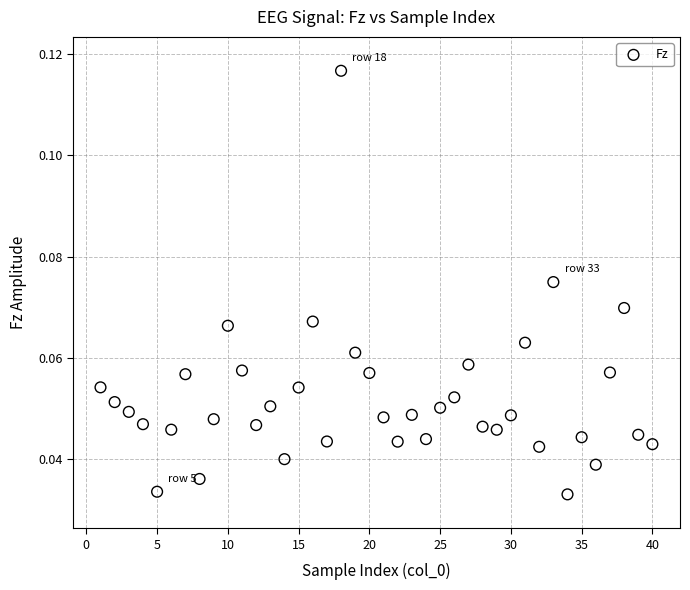

What is the range of X values (max minus min)?

39.0